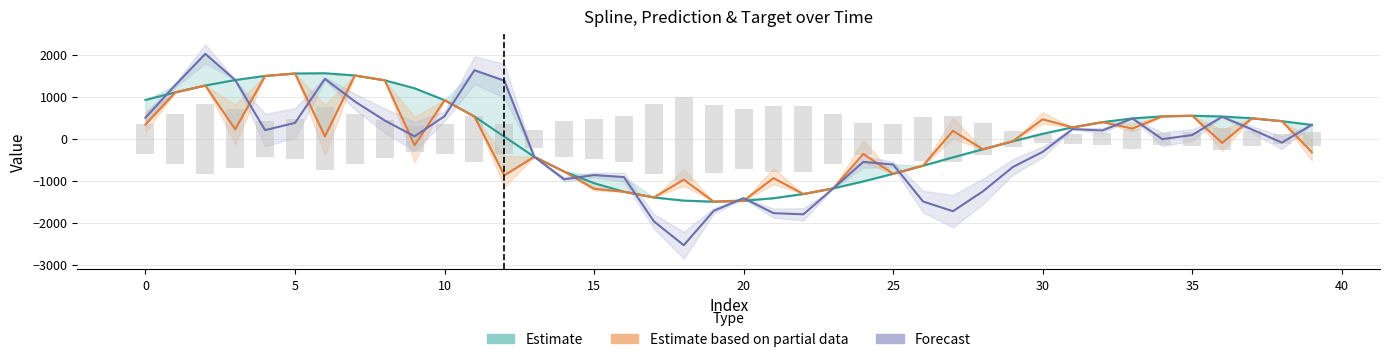

What are all the series names shown in the legend?

Estimate, Estimate based on partial data, Forecast